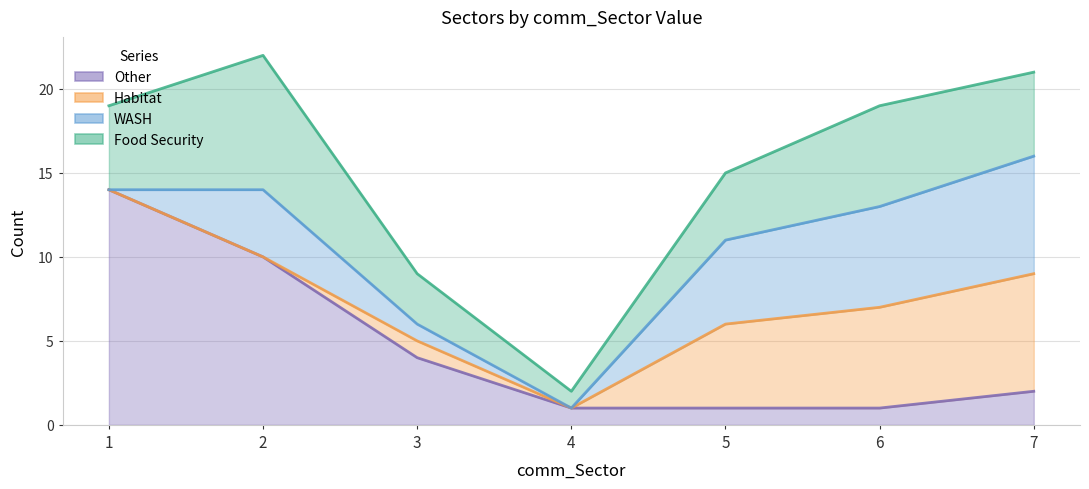

How many intersections are there between Other and WASH?

1